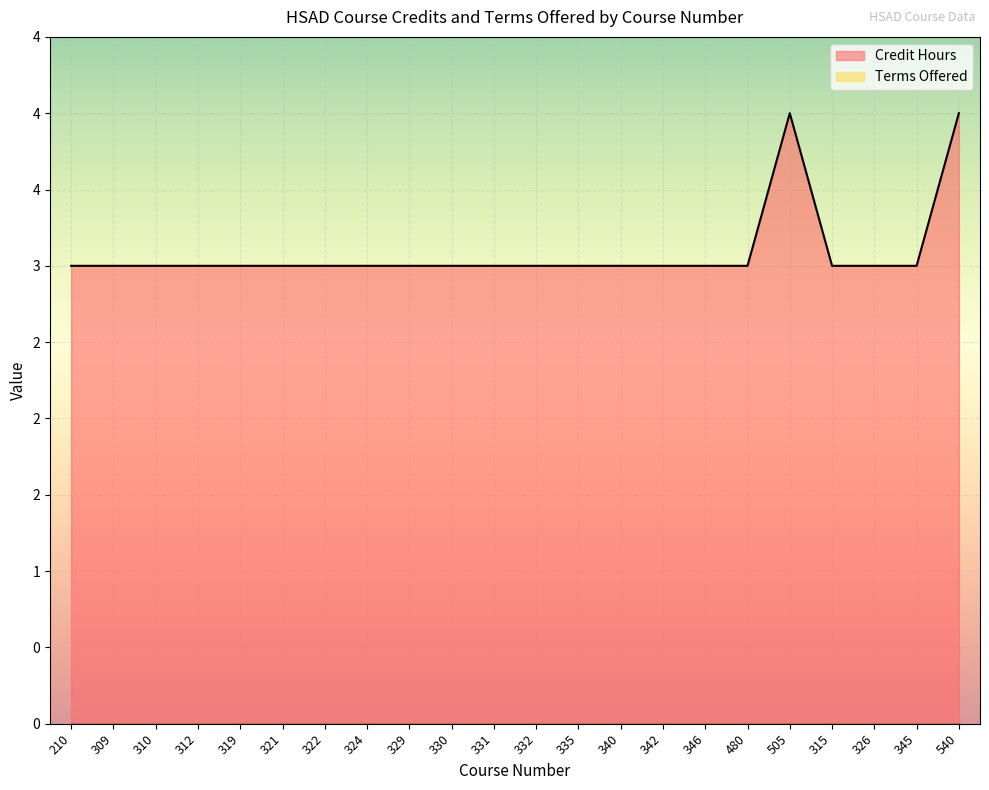

What is the label of the 12th point from the right?

331